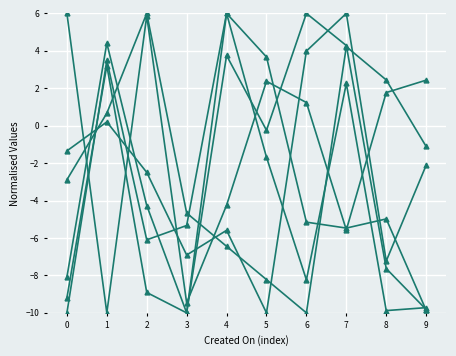

Is it true that ports equals -2.8 at 5?

False